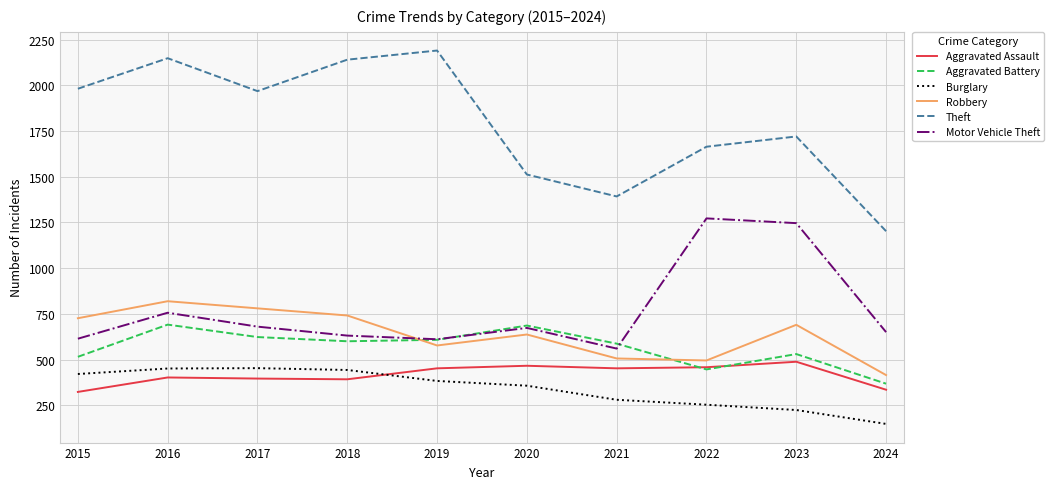

What is the highest value of the Aggravated Assault series?

488